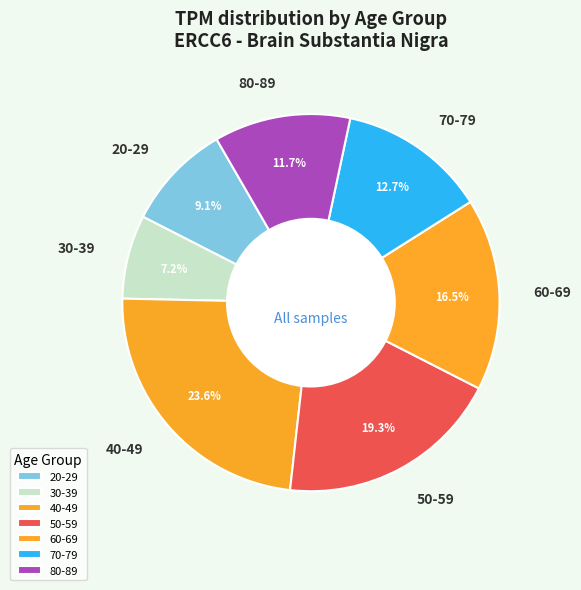

What is the largest slice in the pie chart?

40-49